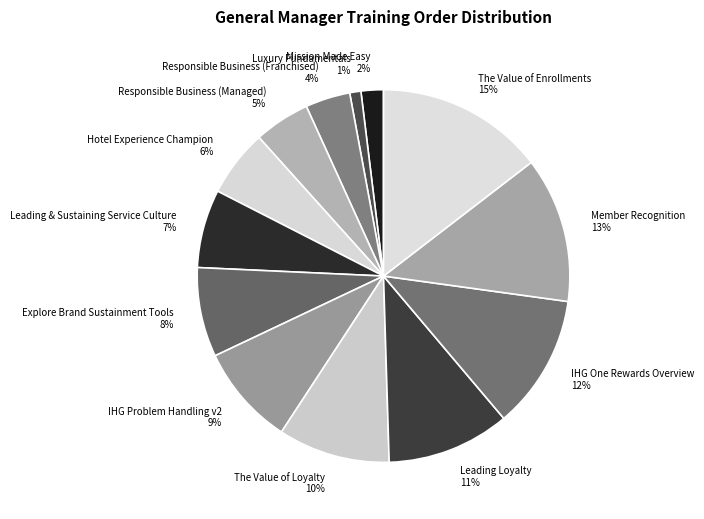

To the nearest percent, what is the combined percentage of IHG Problem Handling v2 and Leading & Sustaining Service Culture?

16%